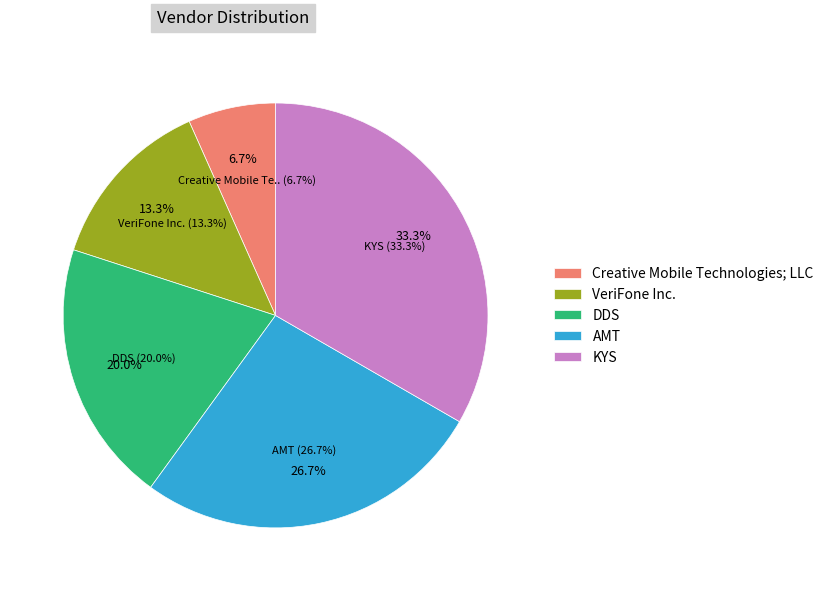

How much of the chart is everything except DDS?

80.0%